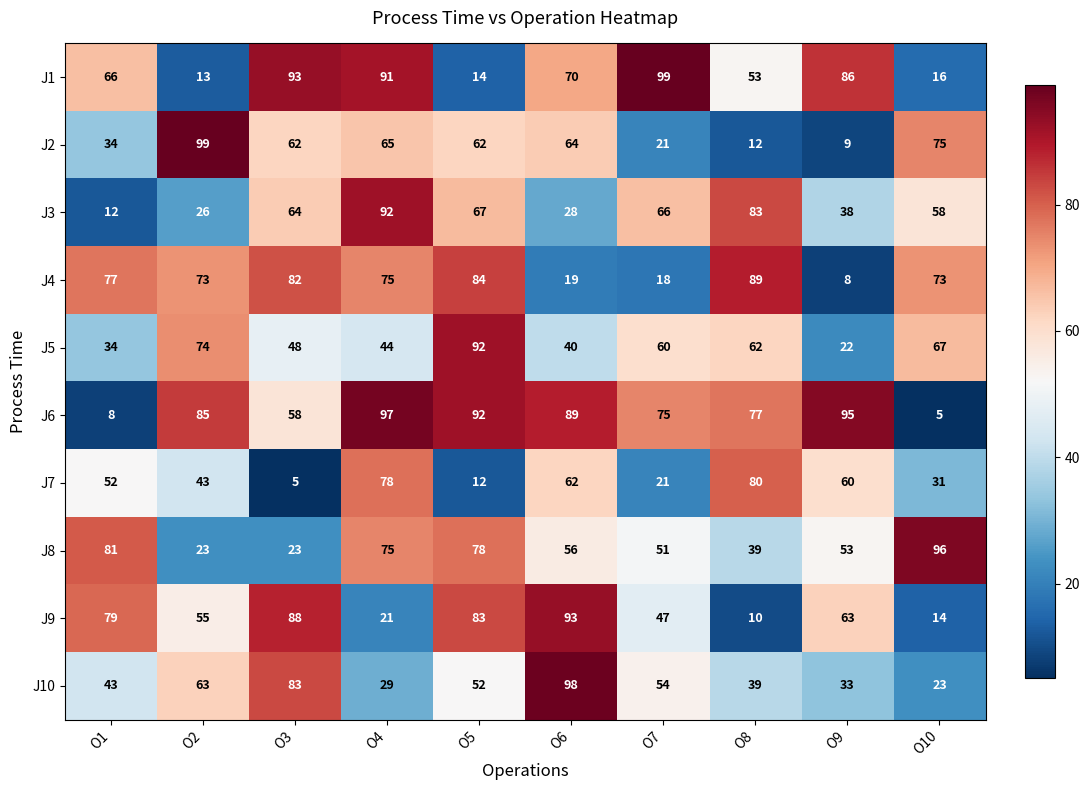

Where is J10 nearest to the value 60?

O2